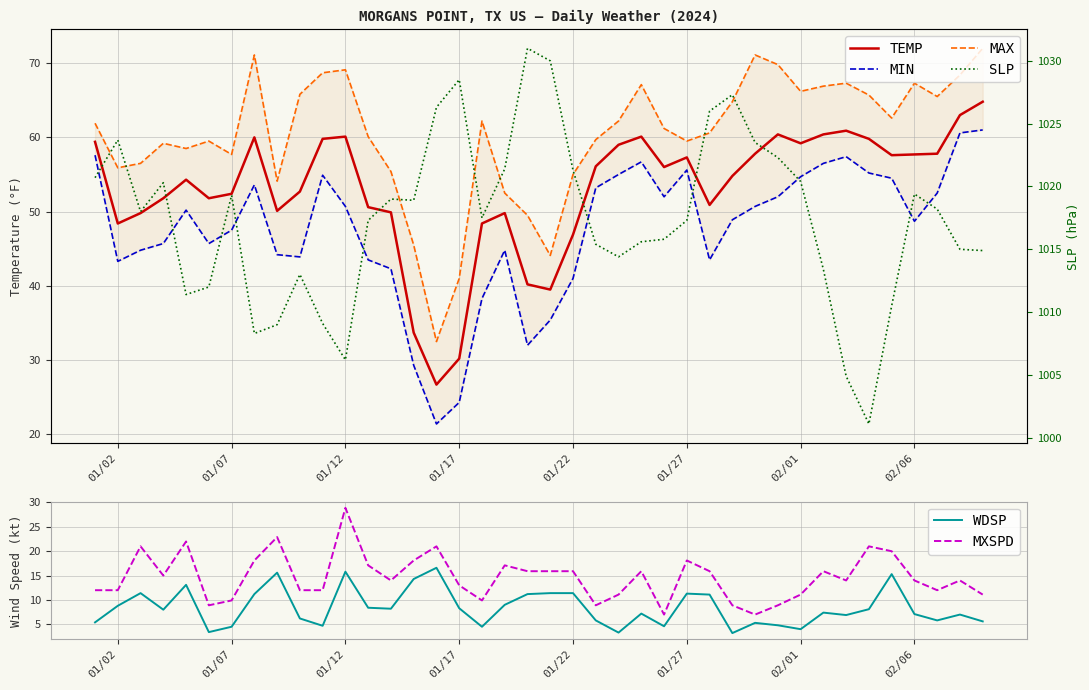

True or false: TEMP has a value of 60.1 at 01/12.

True